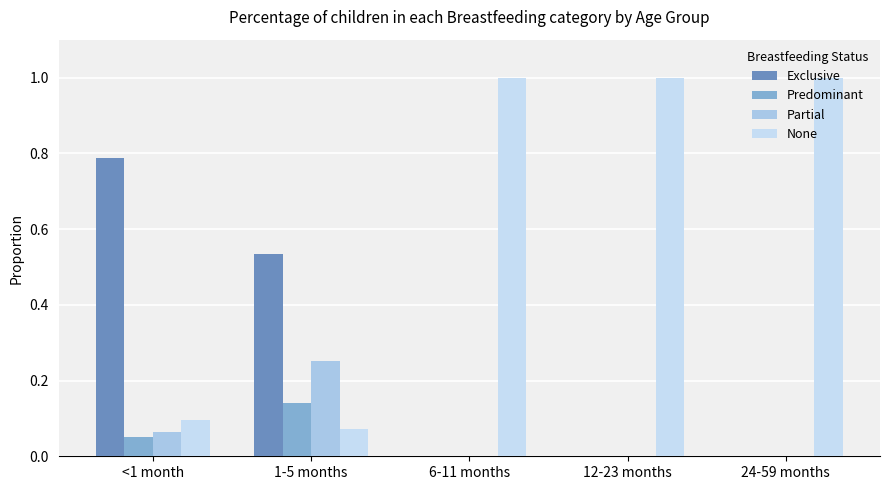

What is the total value across all series at 1-5 months?

1.0